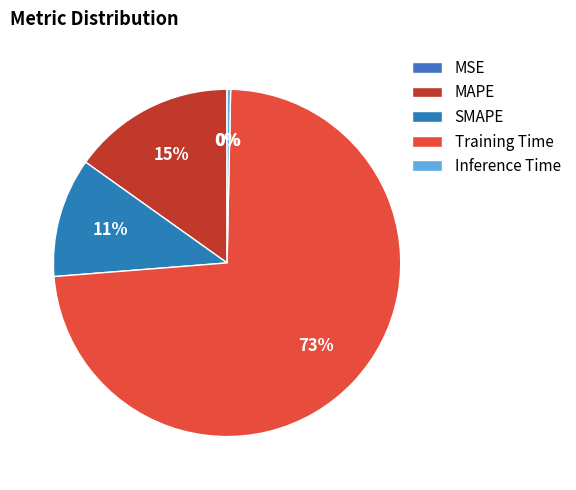

Is it true that SMAPE is 1% of the pie?

False